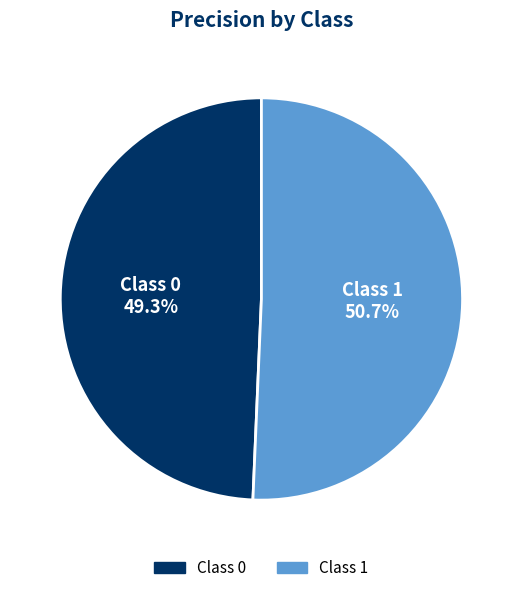

How much of the chart is everything except Class 1?

49.3%